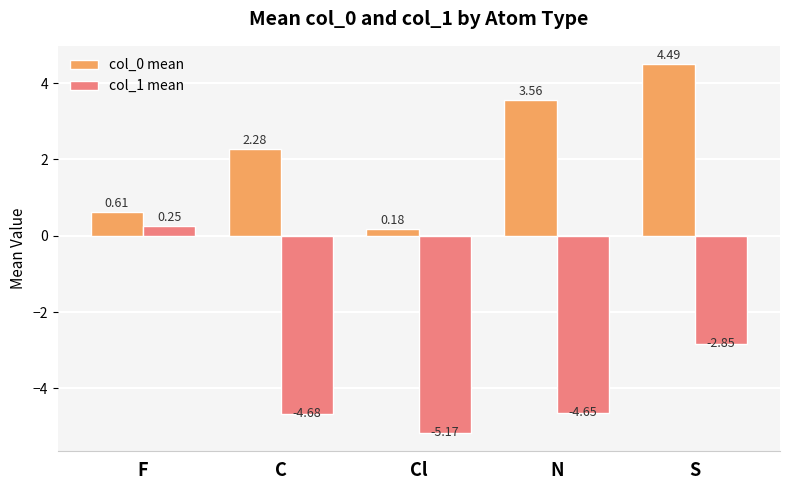

What is the sum of the col_1 mean values at C and N?

-9.3